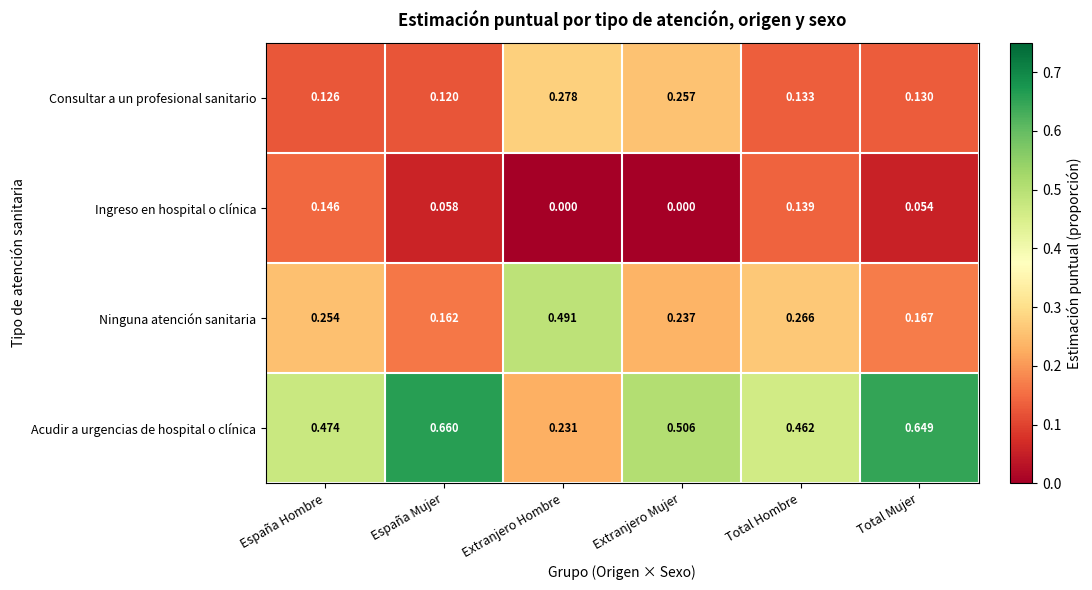

Which series has the largest range (max minus min)?

Acudir a urgencias de hospital o clínica